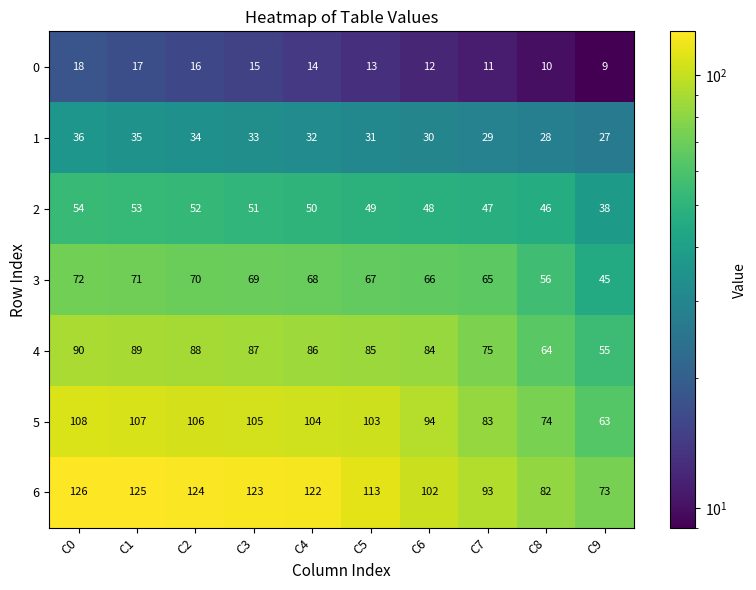

What is the average value of the 3 series?

65